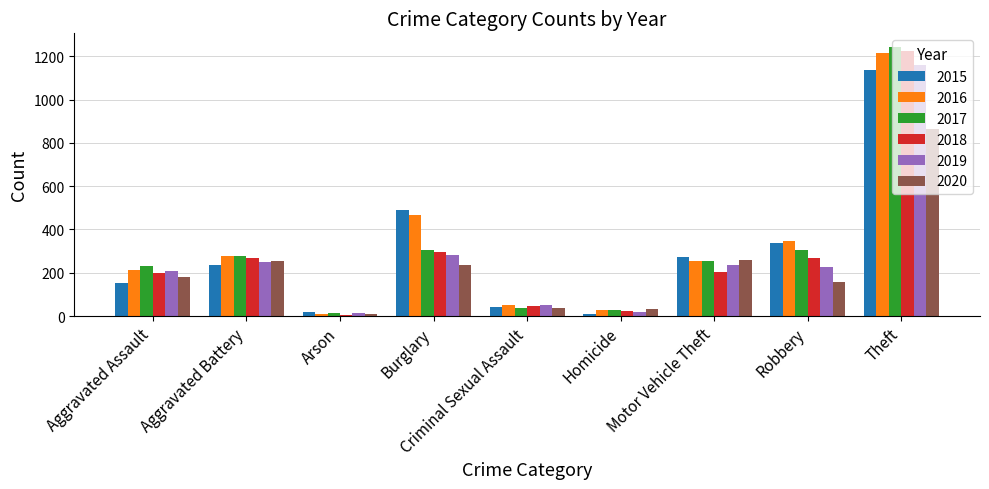

The value of 2018 at Burglary is 294. True or false?

True